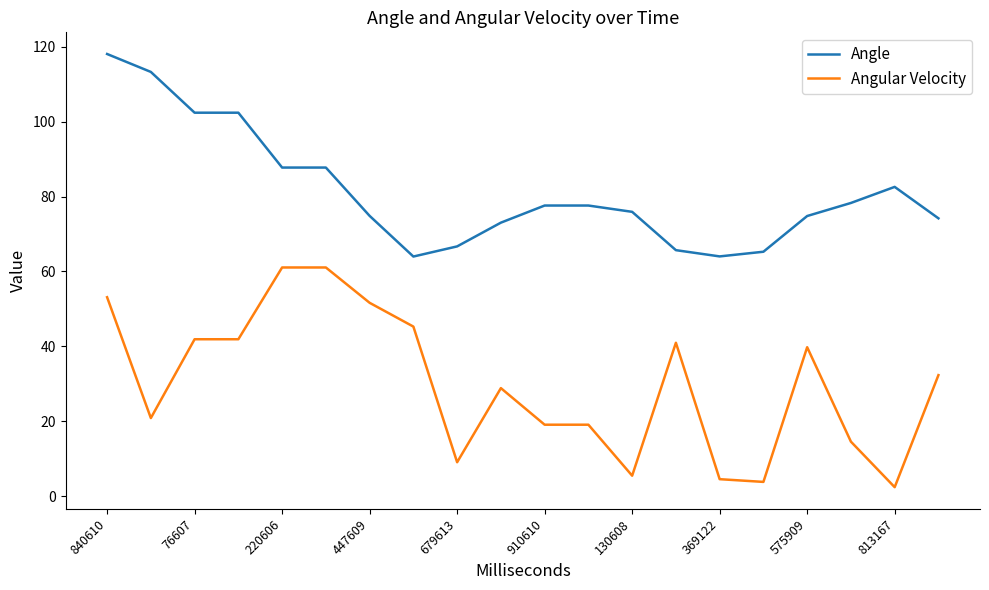

What is the difference between the maximum and minimum values in the Angle series?

54.1